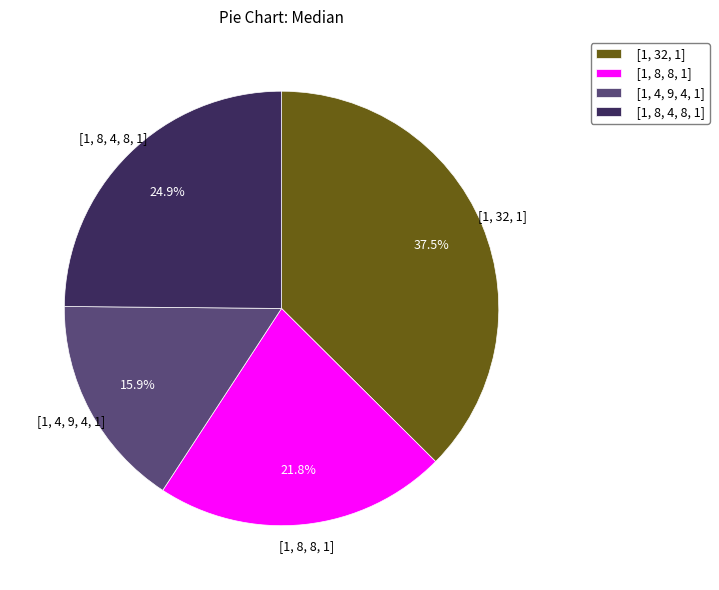

To the nearest percent, what percentage of the pie is [1, 8, 8, 1]?

22%